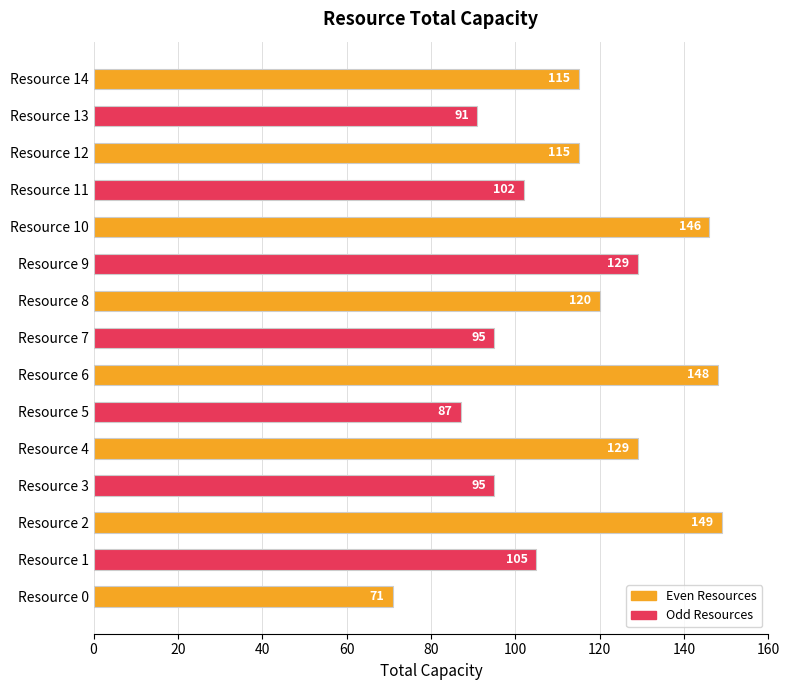

How many values are below 115?

7